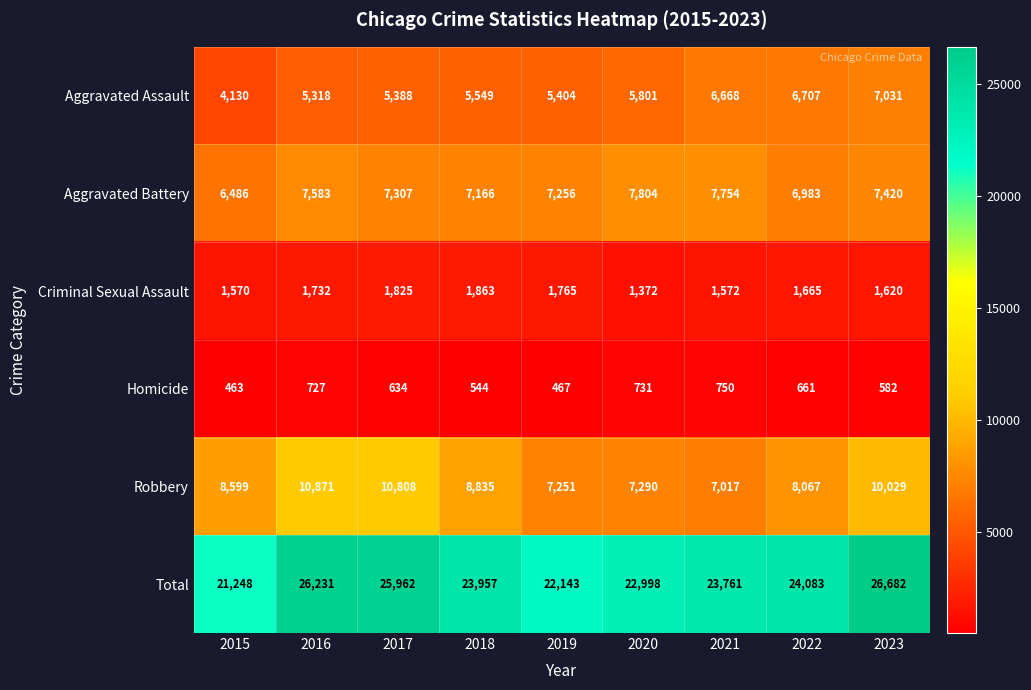

Is it true that Total equals 4445 at 2015?

False